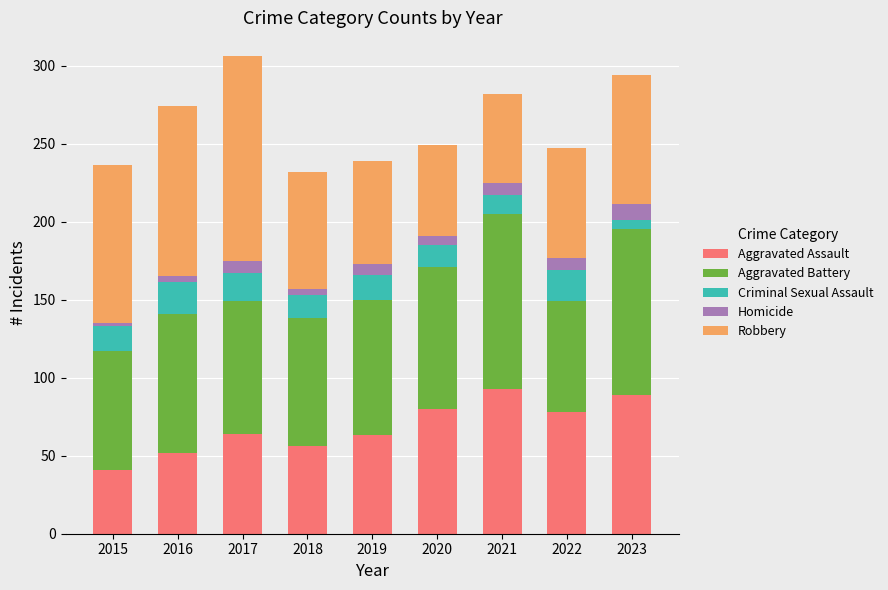

The Aggravated Assault series shows 26 at 2015. True or false?

False